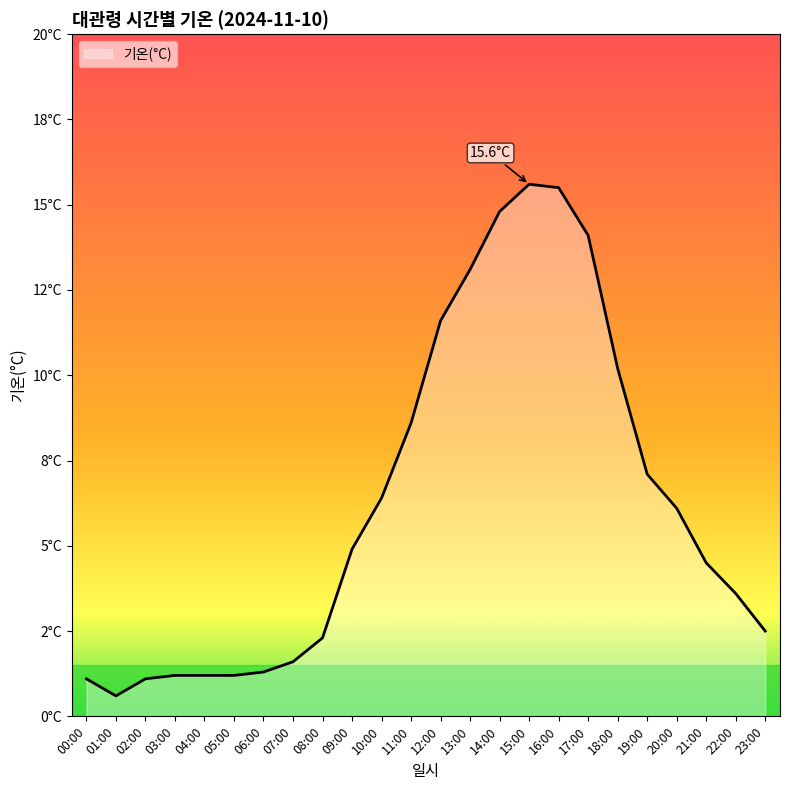

What is the sum of all values?

150.2